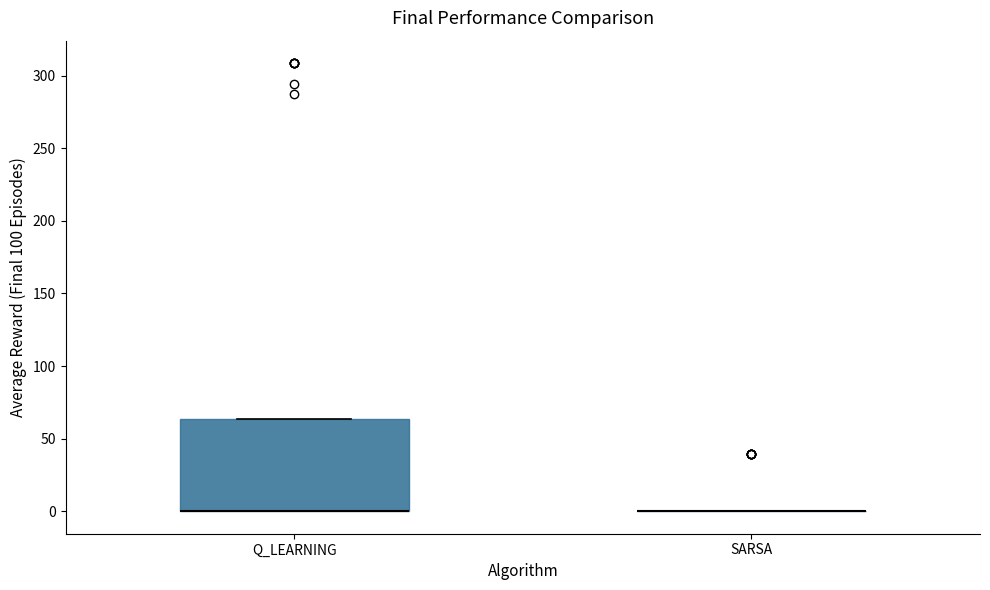

Reading left to right, read every box against the y-axis: the position of its median line, the range the box covers, and the ends of its whiskers. The values are not printed on the chart, so give them approximately, as read against the axis.

Q_LEARNING: median 0 (drawn on the box's lower edge), box 0 to 65, whiskers 0 to 65
SARSA: box collapsed to a line at 0, whiskers 0 to 0